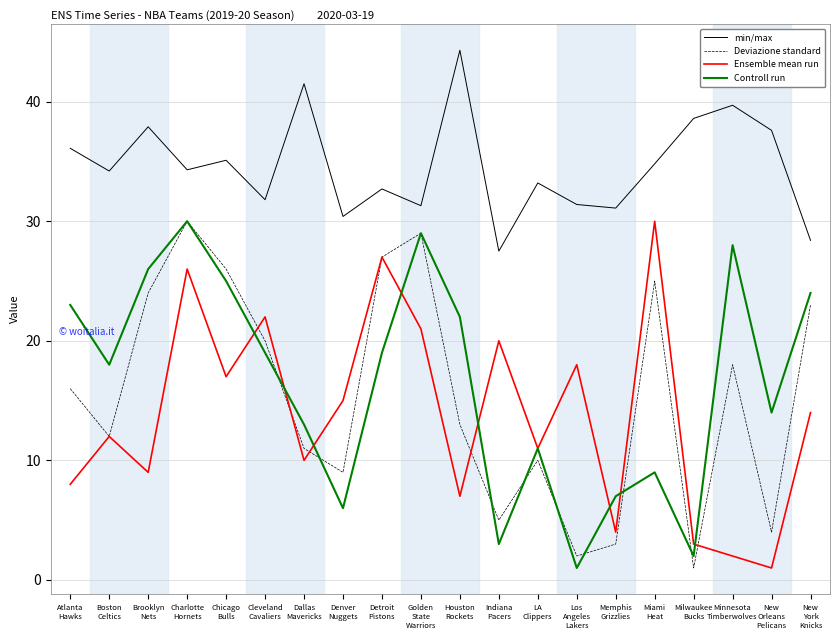

What position from the right is Golden
State
Warriors?

11